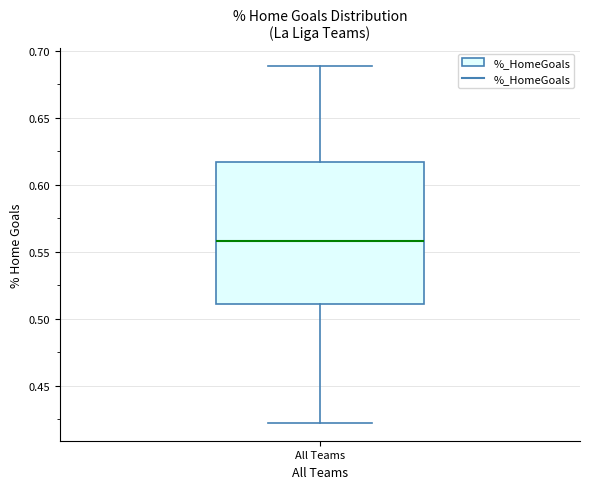

Read this box plot against the y-axis: the position of the median line, the range covered by the box, and the ends of both whiskers. The values are not printed on the chart, so give them approximately, as read against the axis.

median 0.560, box 0.510 to 0.615, whiskers 0.420 to 0.690